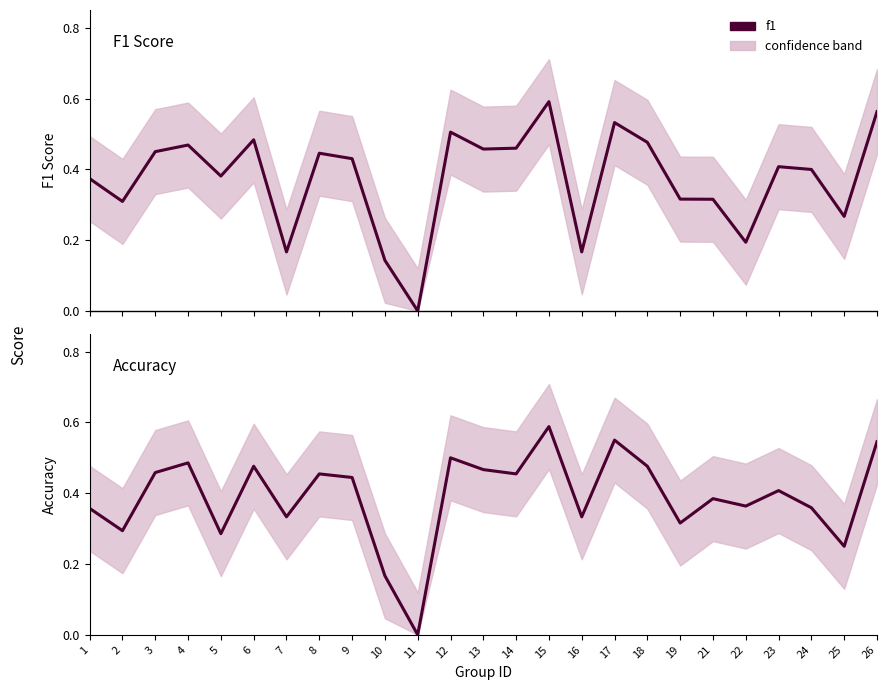

How many values in f1 are above zero?

24